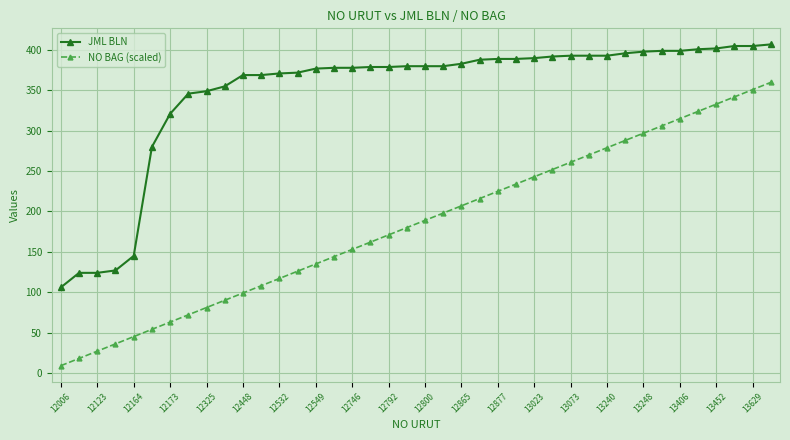

How many categories are shown in the chart?

40